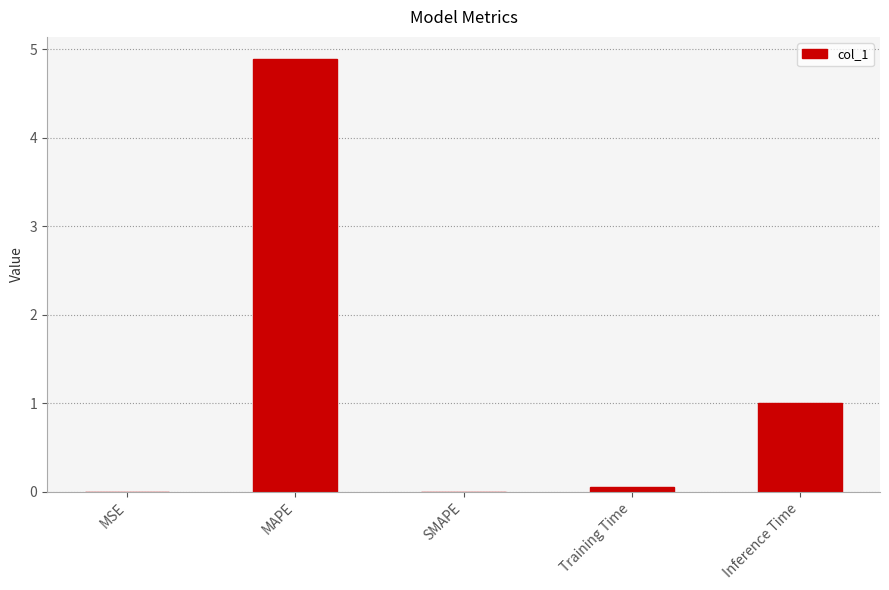

What is the sum of all values?

6.0